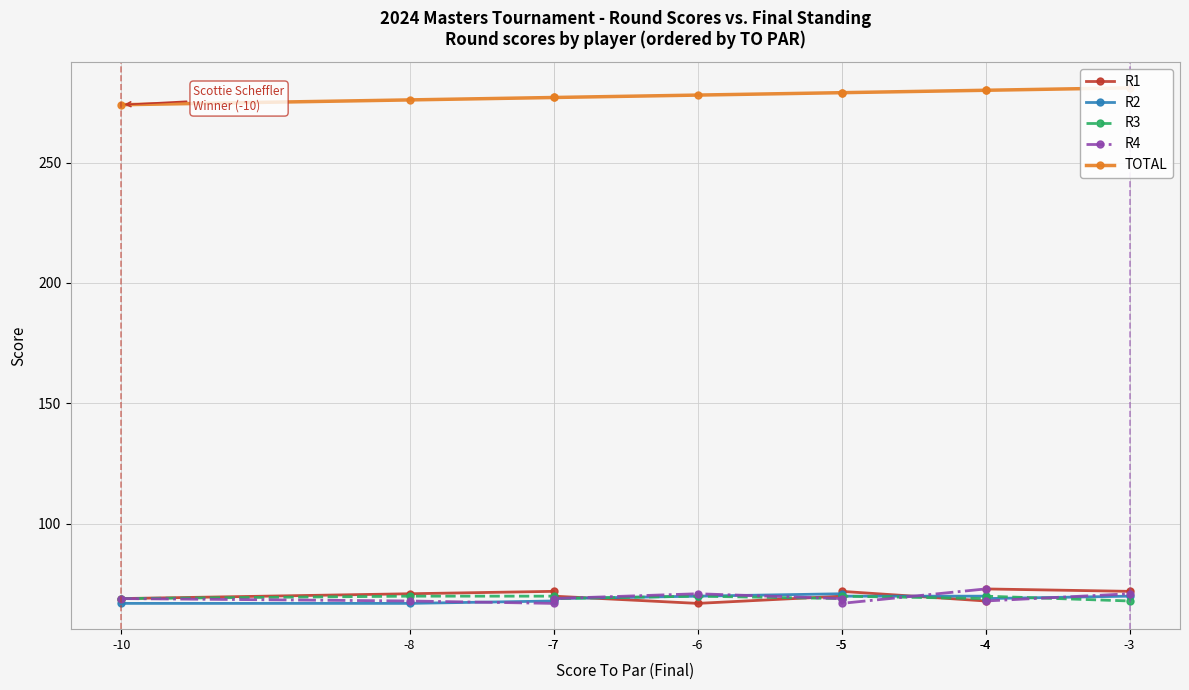

Reading left to right, list all the values displayed in this chart.

R1: 69	71	72	70	67	70	72	68	73	72
R2: 67	67	68	69	70	71	70	70	69	70
R3: 69	70	70	69	70	69	70	69	70	68
R4: 69	68	67	69	71	69	67	73	68	71
TOTAL: 274	276	277	277	278	279	279	280	280	281